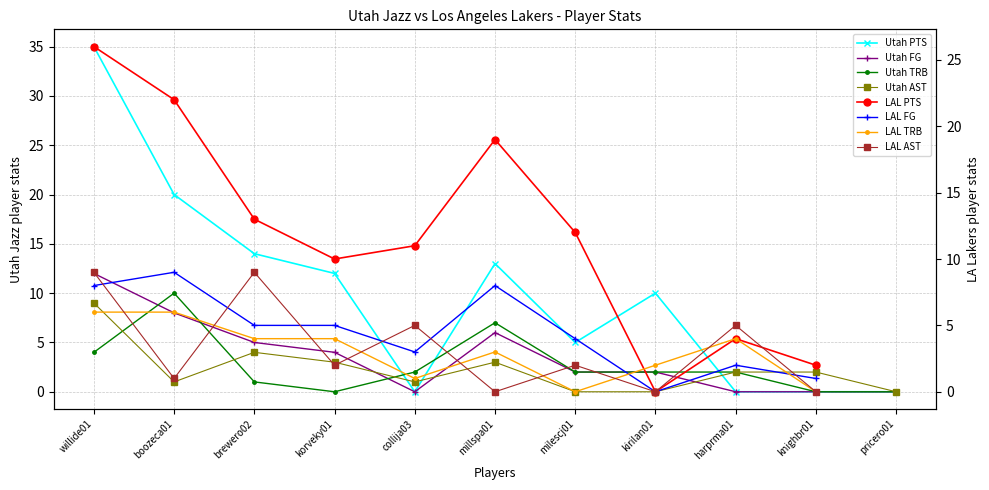

At which label does Utah TRB first exceed 2?

willide01